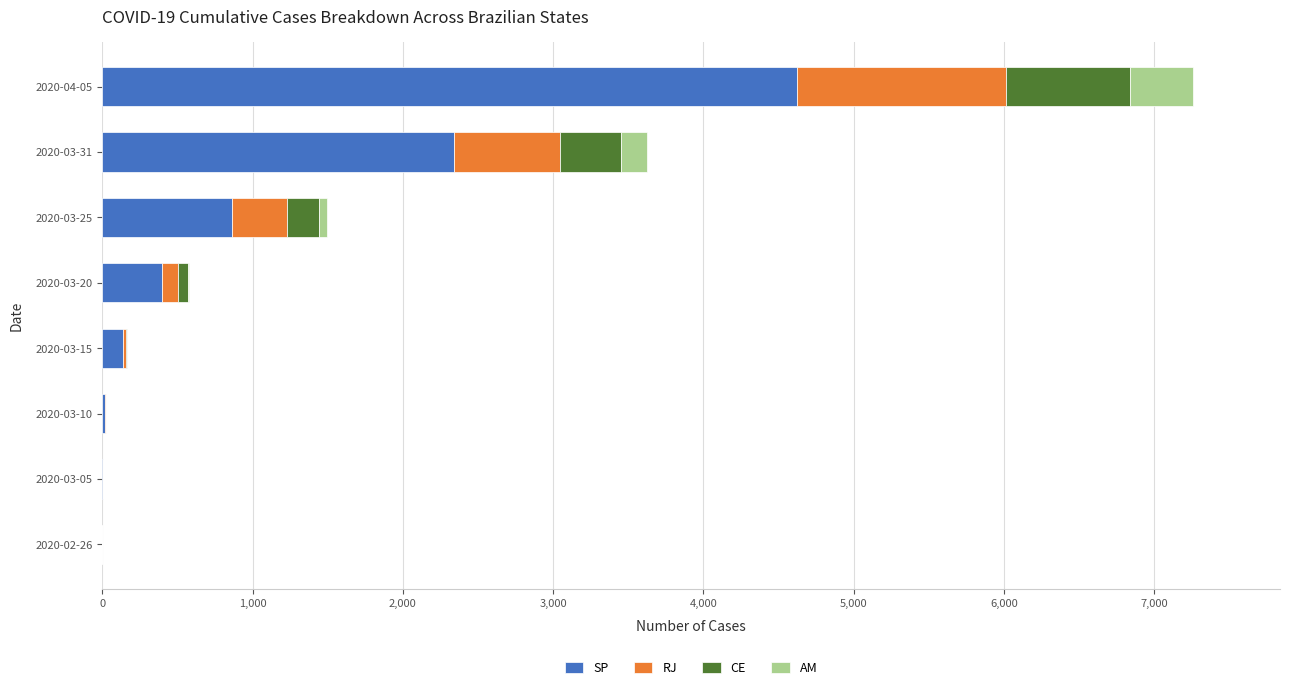

What are all the series names shown in the legend?

SP, RJ, CE, AM